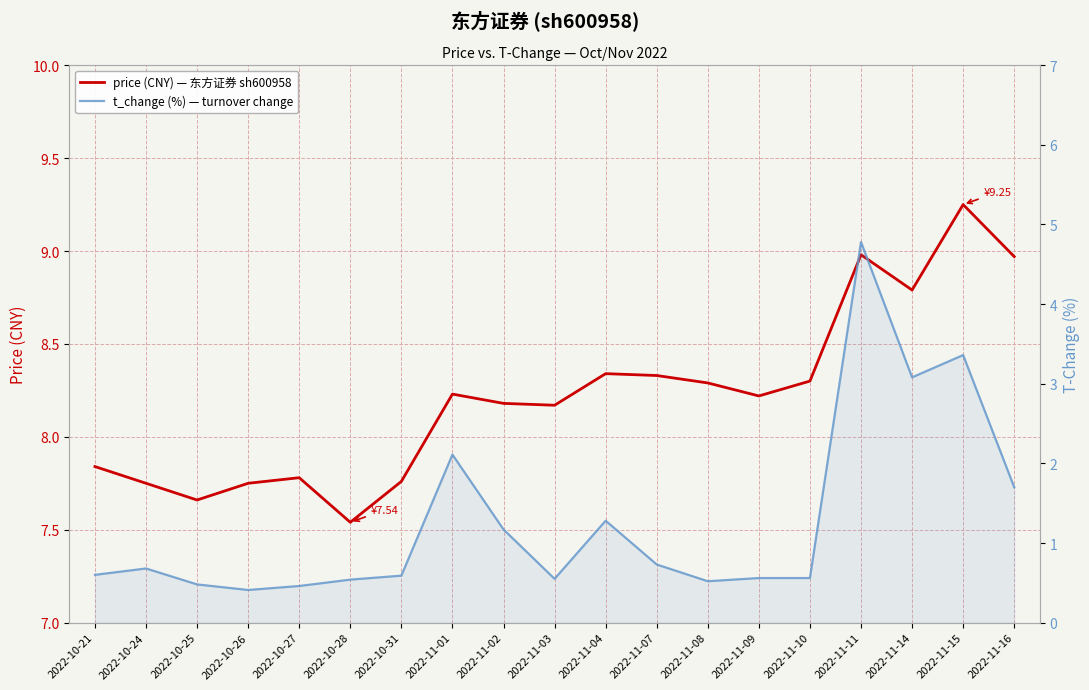

True or false: price (CNY) — 东方证券 sh600958 and t_change (%) — turnover change intersect in this chart.

False